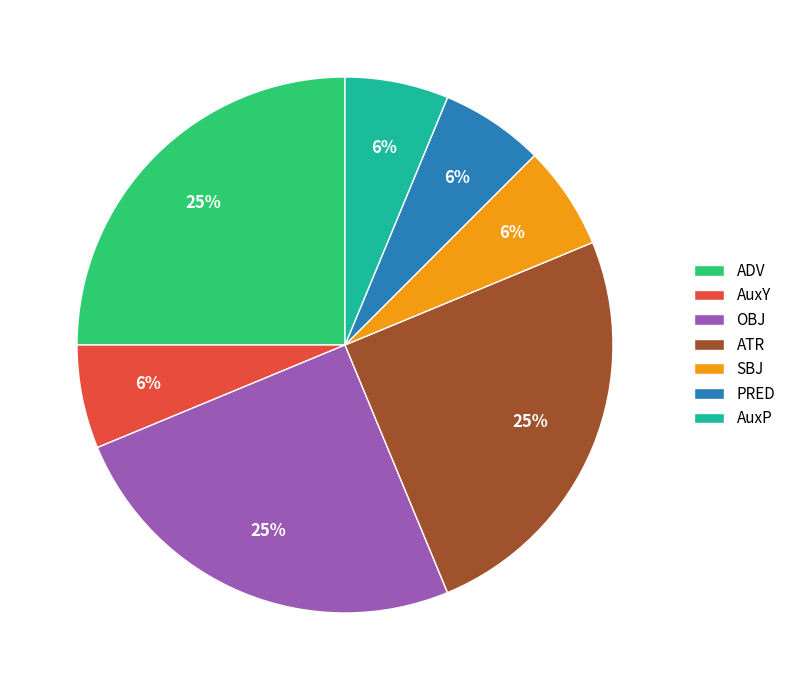

Is the sum of AuxY and ATR greater than half?

No